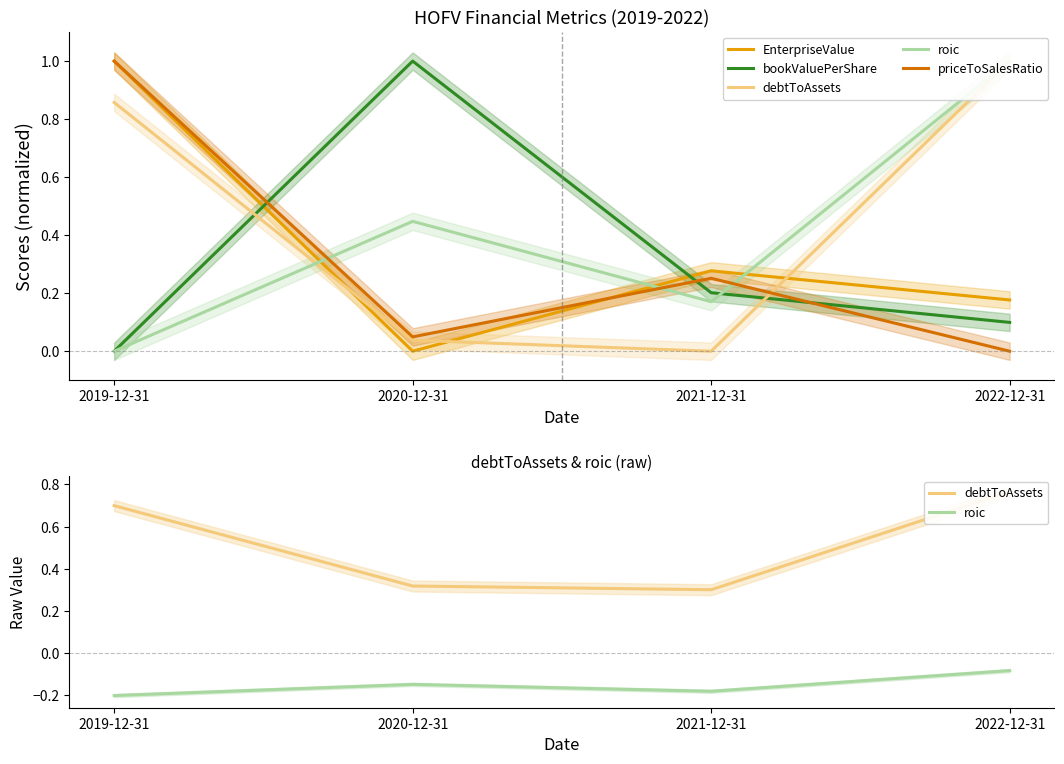

At 2022-12-31, list the series in order from smallest to largest.

roic, priceToSalesRatio, bookValuePerShare, EnterpriseValue, debtToAssets